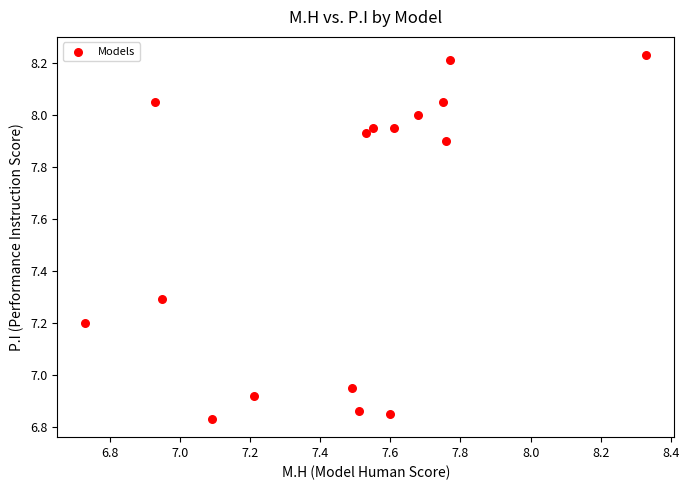

What is the range of Y values (max minus min)?

1.4